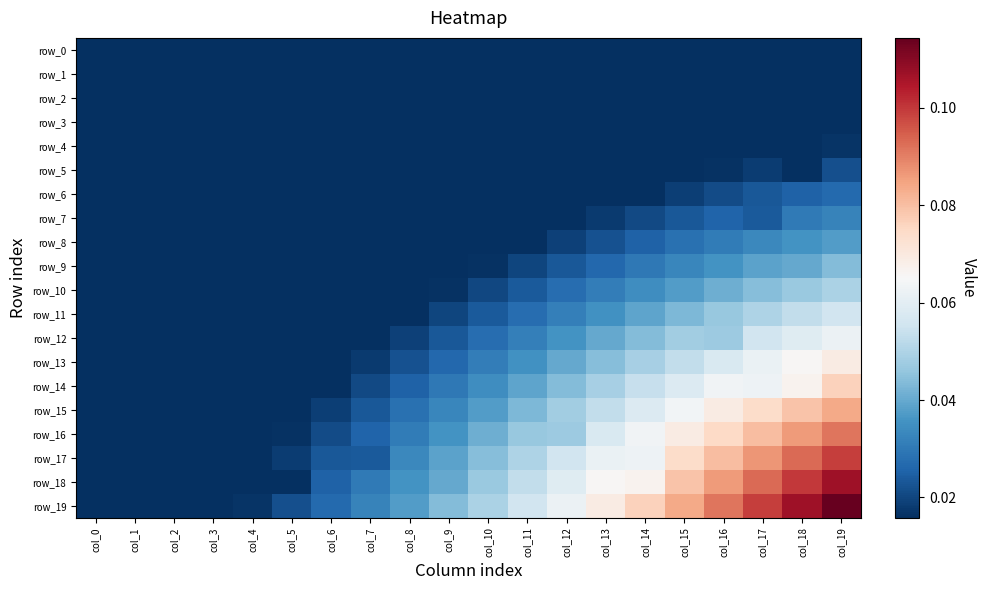

What is the sum of all row_9 values?

0.5